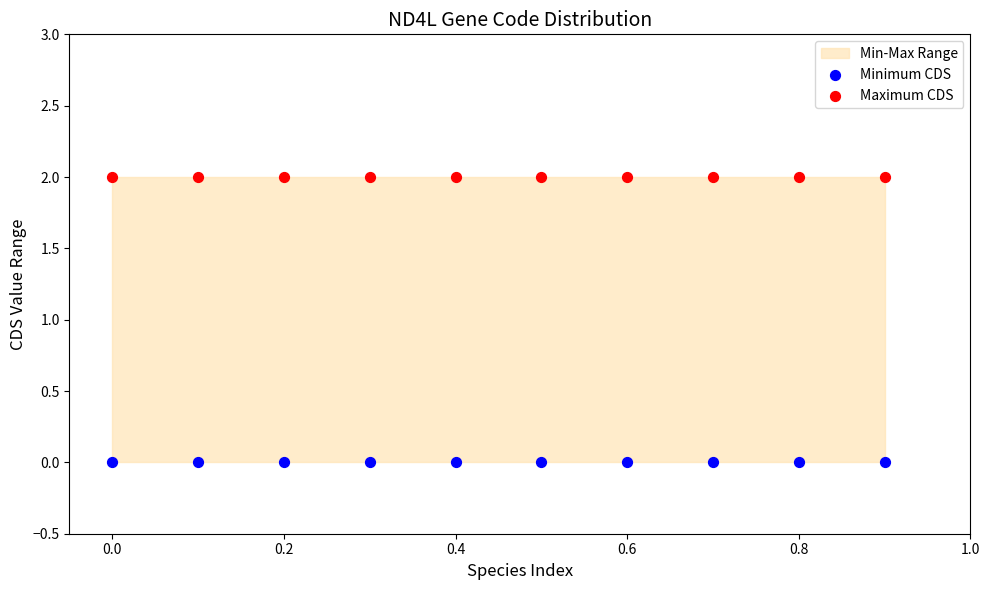

Which series contains the highest Y value?

Maximum CDS